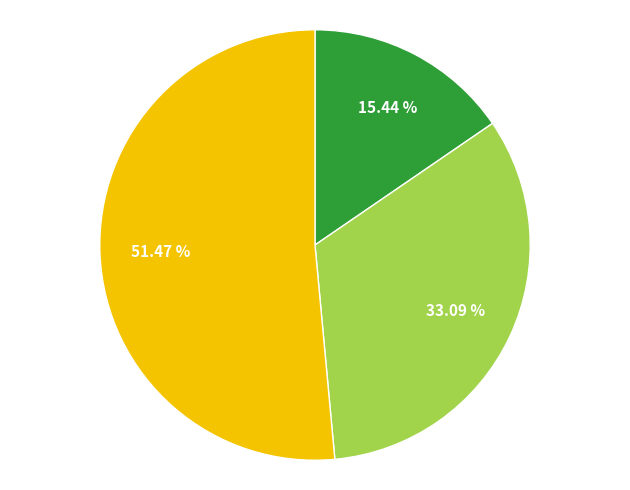

Is there any slice that represents more than half of the pie?

Yes